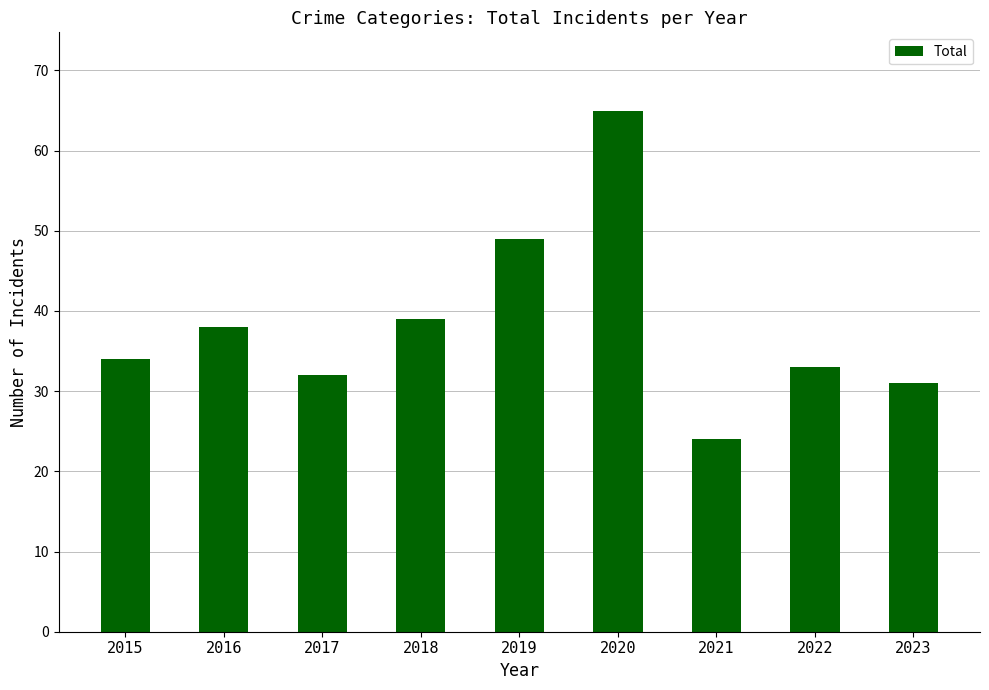

How many bars are there in total?

9